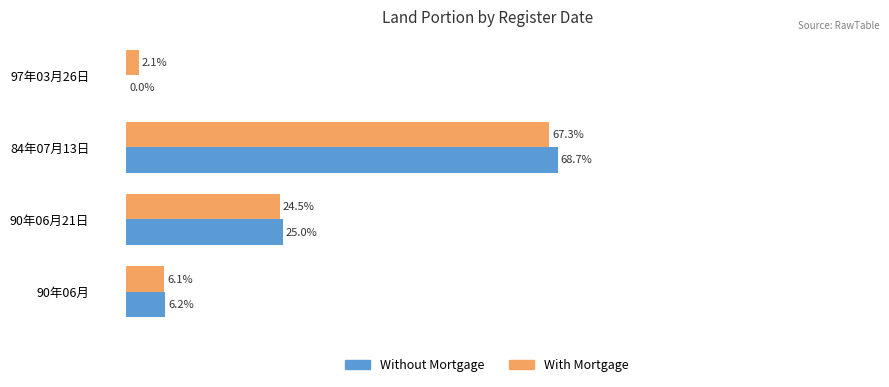

Where is Without Mortgage nearest to the value 34?

90年06月21日